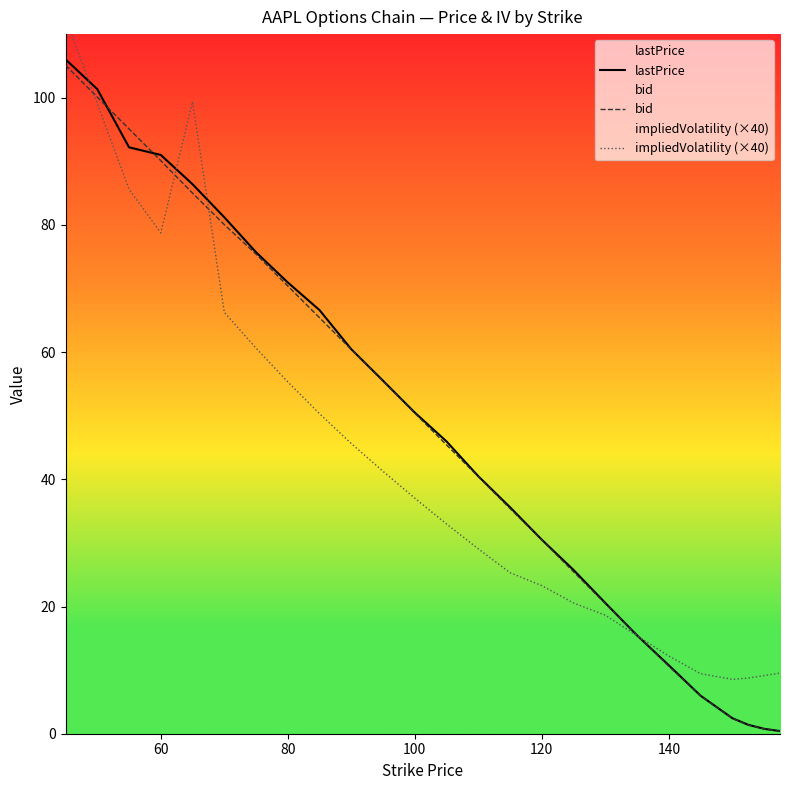

The value of bid at 80 is 16.2. True or false?

False